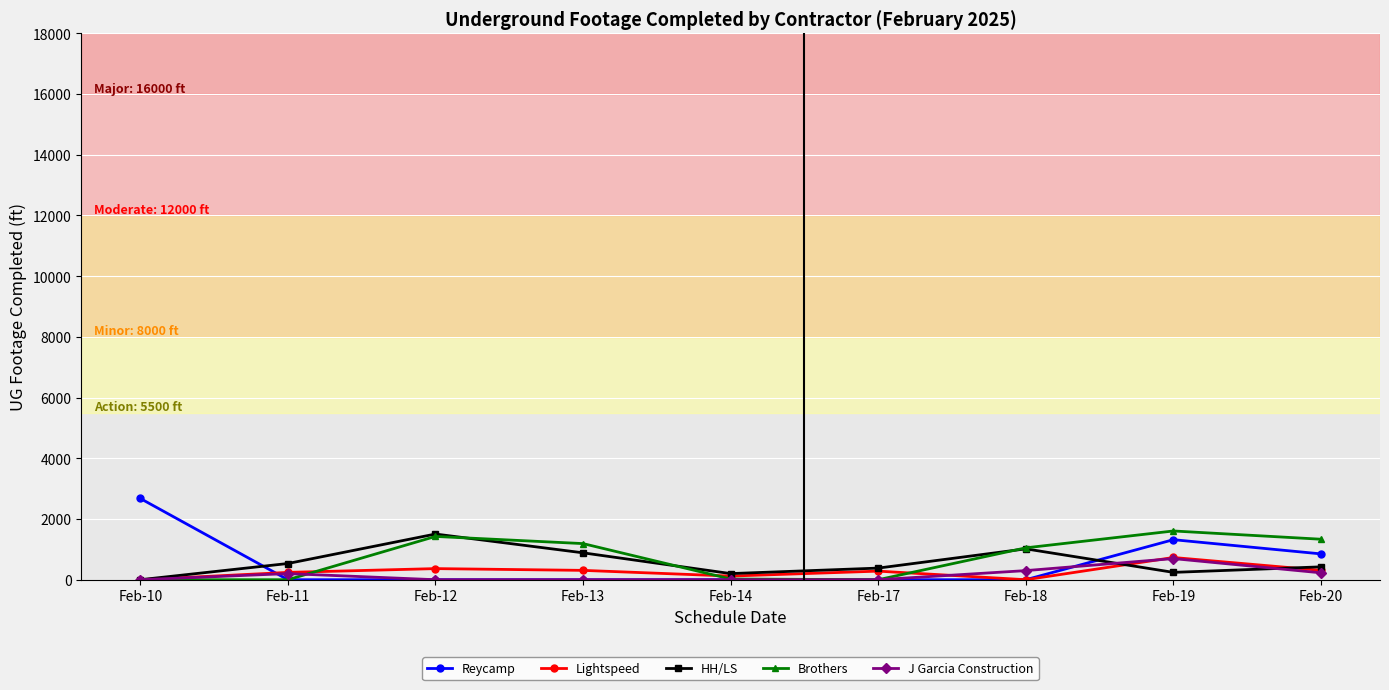

How many distinct data groups are displayed?

5